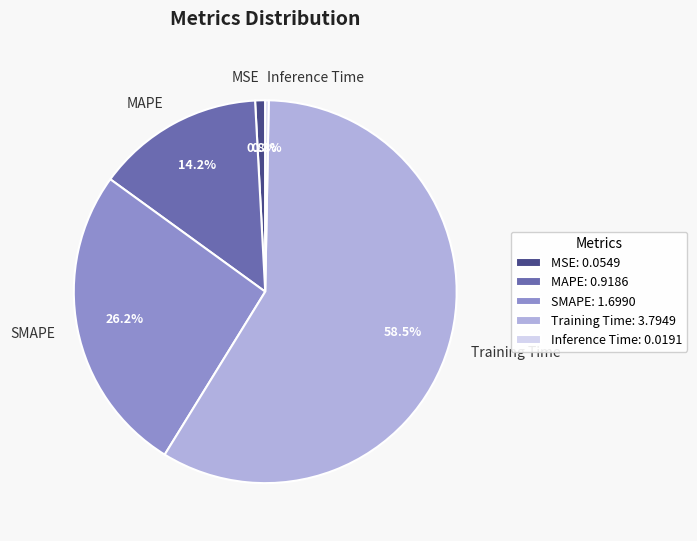

Rank the categories by value from lowest to highest.

Inference Time, MSE, MAPE, SMAPE, Training Time